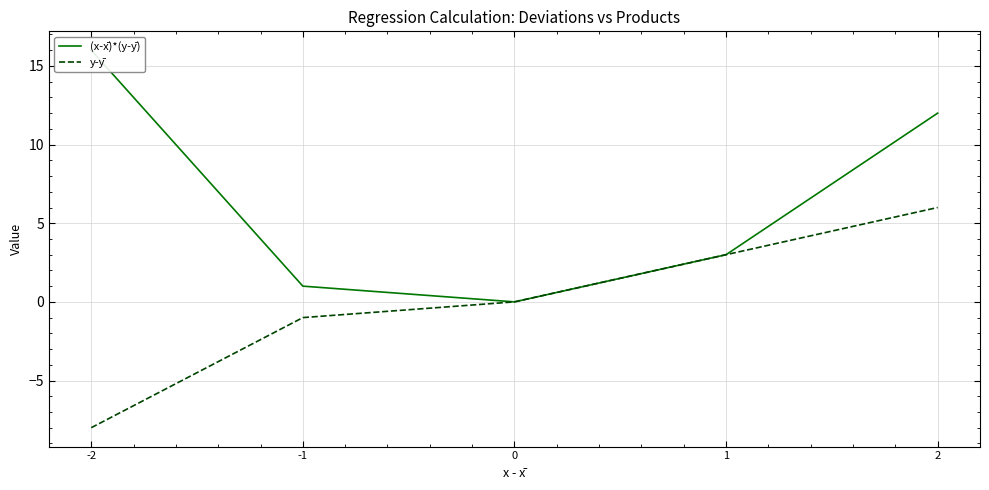

True or false: (x-x̄)*(y-ȳ) and y-ȳ cross at least once.

False